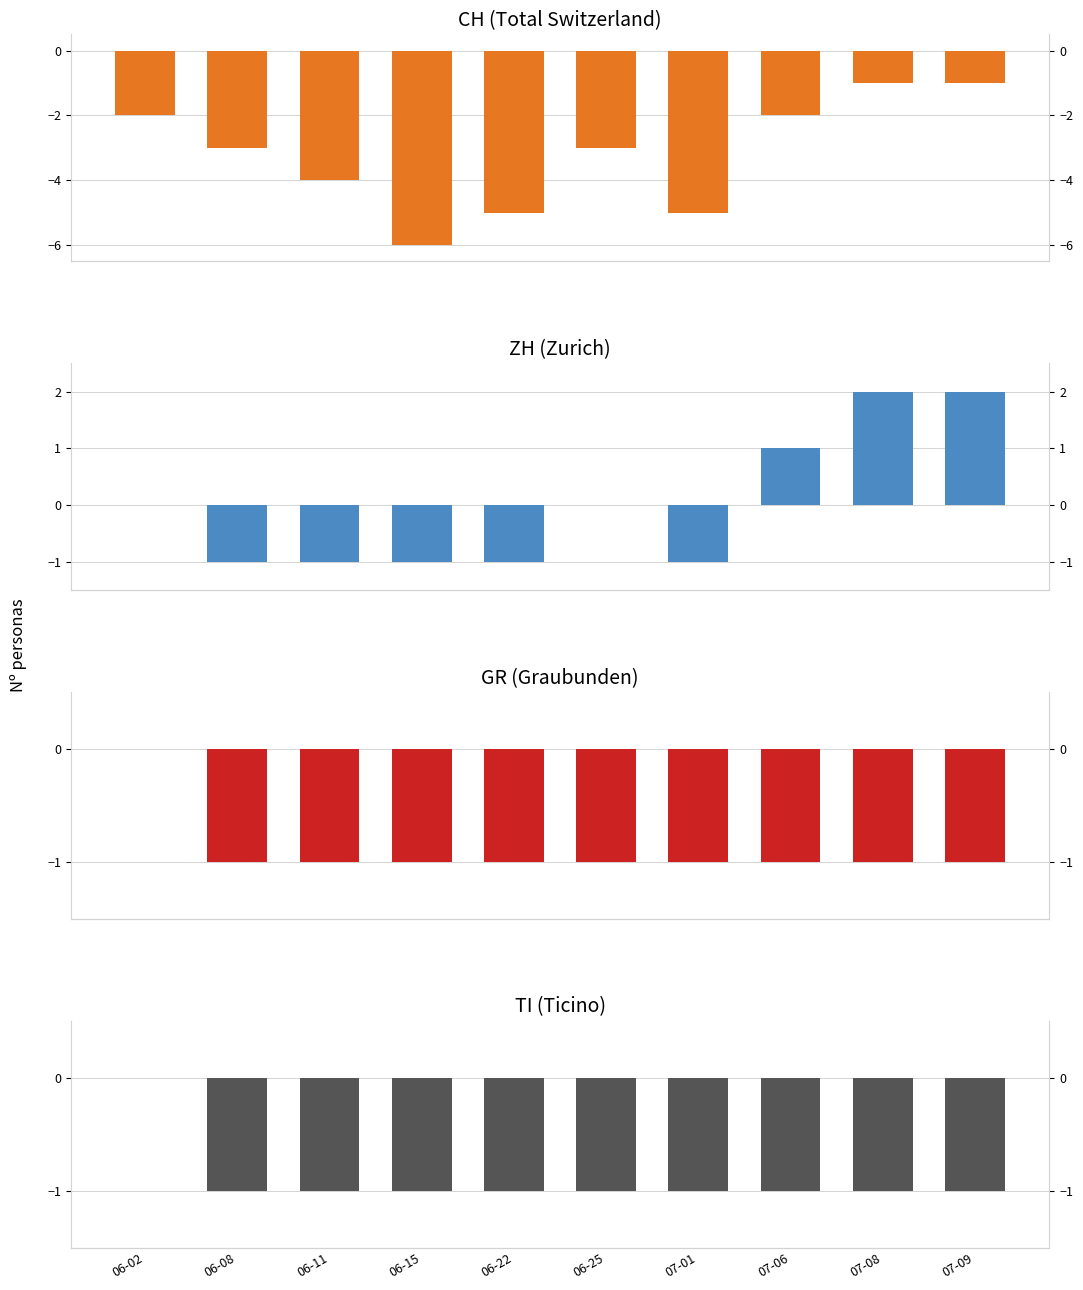

Which series has the largest total across all categories?

ZH (Zurich)